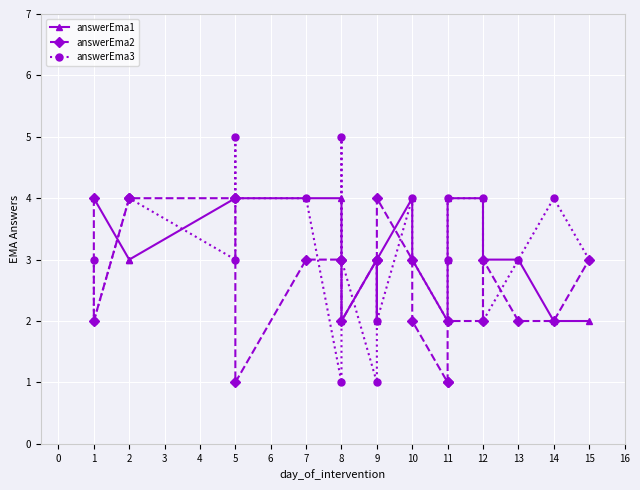

Between which two adjacent categories do answerEma1 and answerEma2 first intersect?

1 and 2